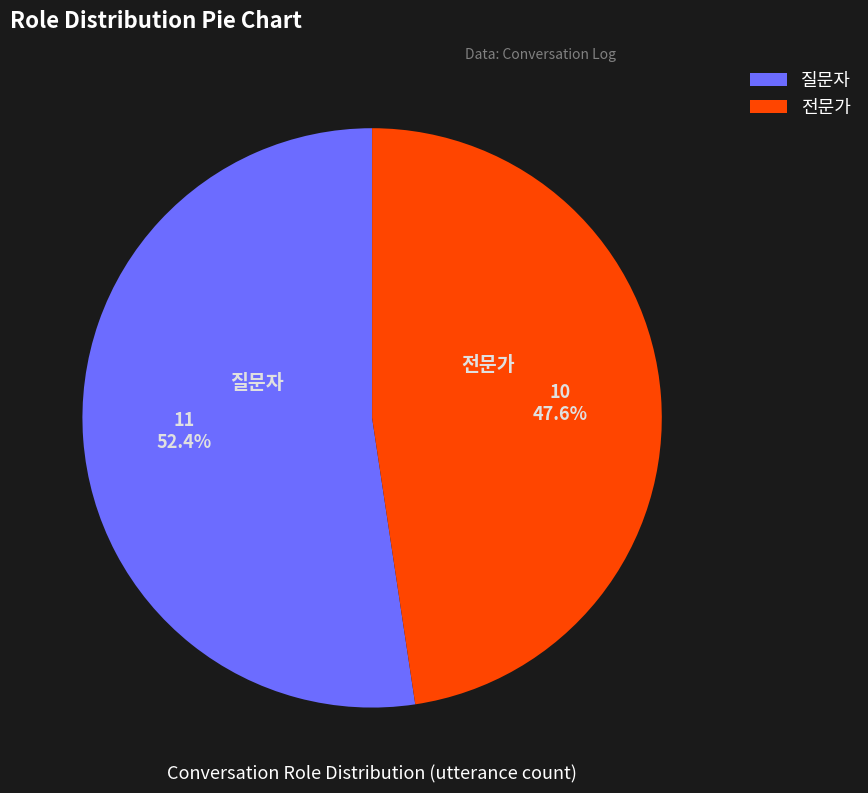

Is it true that 질문자 is 61% of the pie?

False